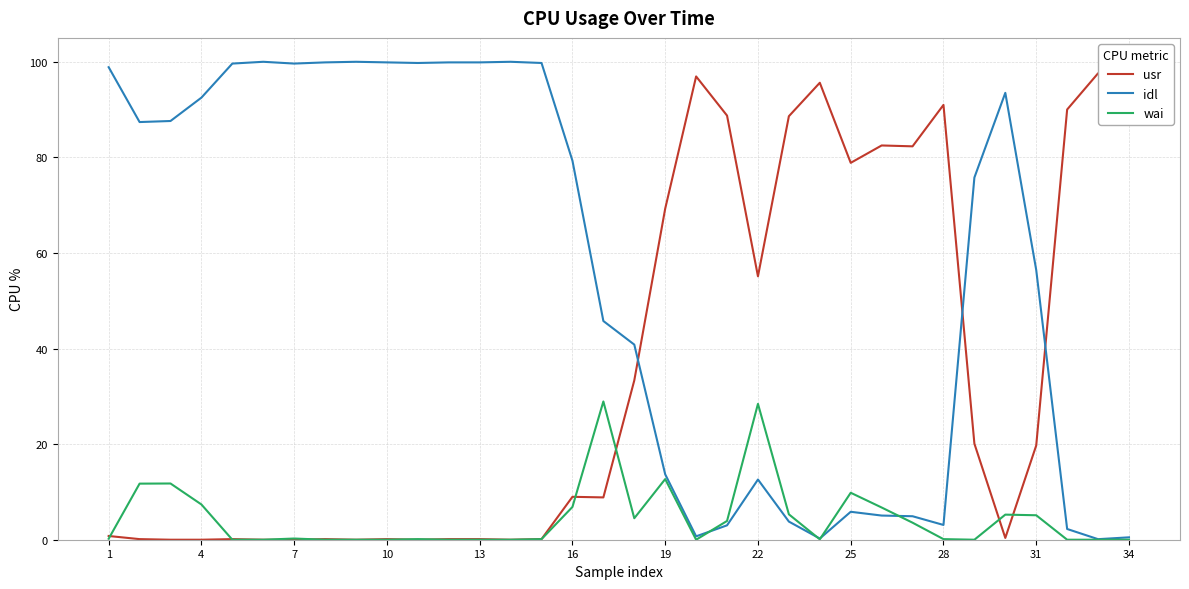

In wai, how many points are higher than both neighbors (excluding endpoints)?

8